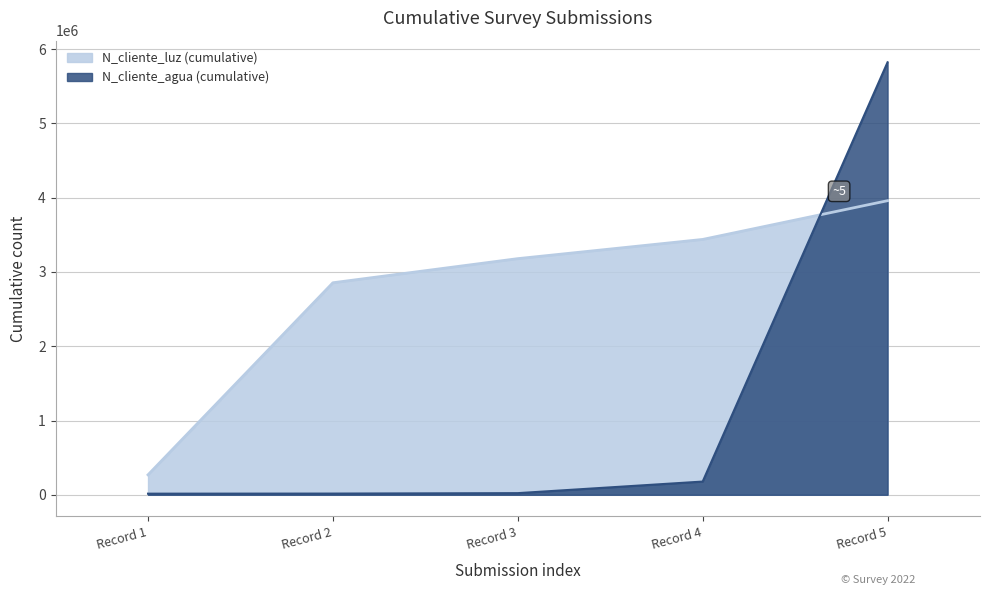

Reading left to right, extract all data points from this chart.

15036	16270	22144	178030	5823675